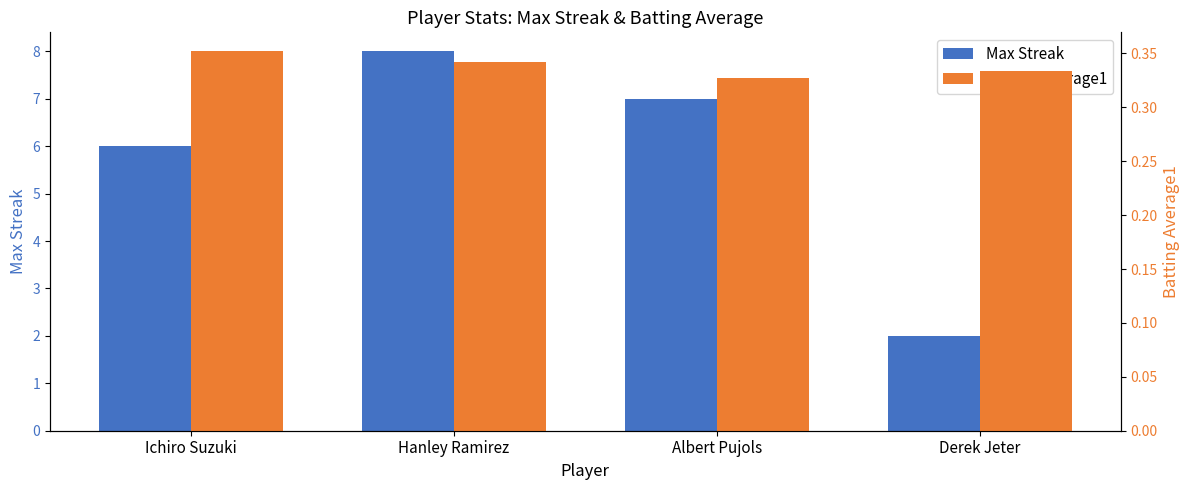

The Batting Average1 series shows 0.3 at Hanley Ramirez. True or false?

True